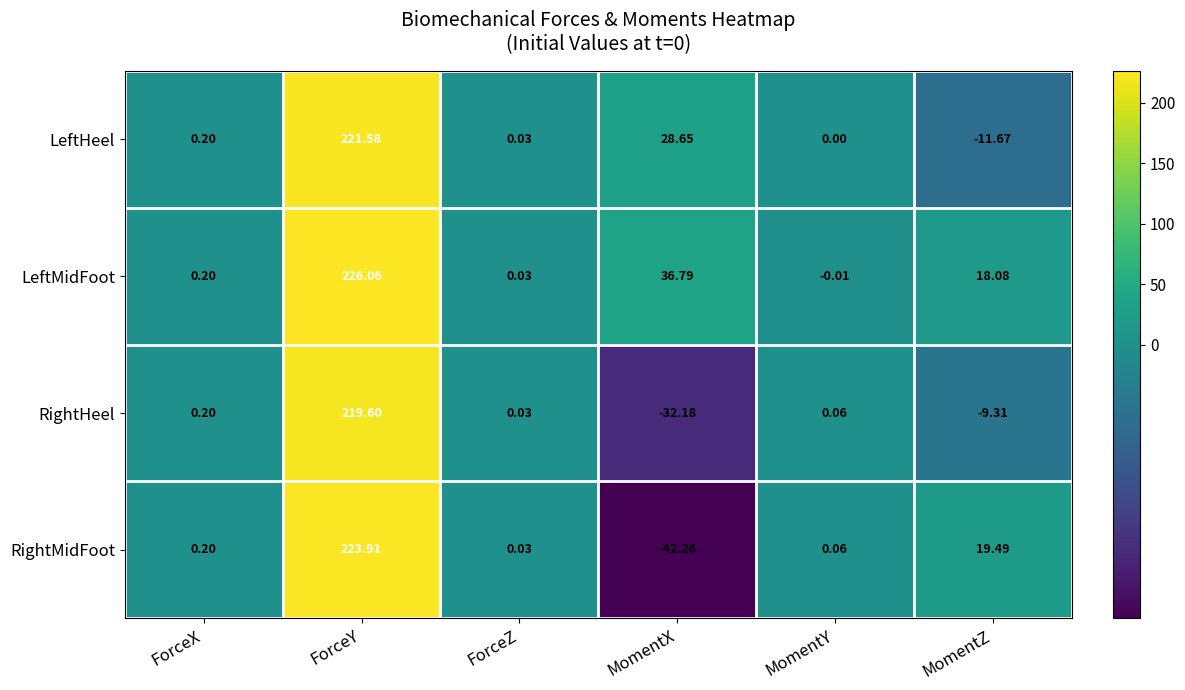

List the series in order of their overall mean, highest first.

LeftMidFoot, LeftHeel, RightMidFoot, RightHeel